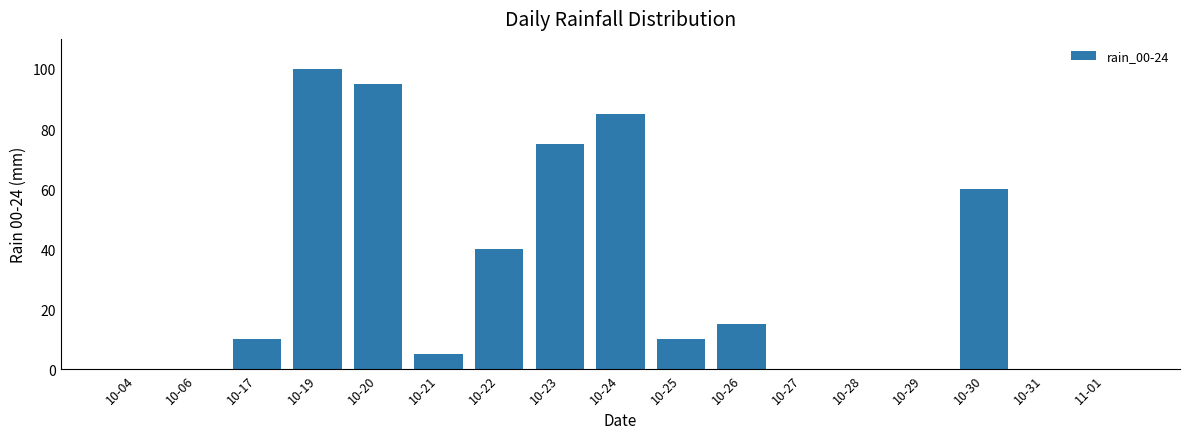

What is the change in value from 10-17 to 10-24?

+75